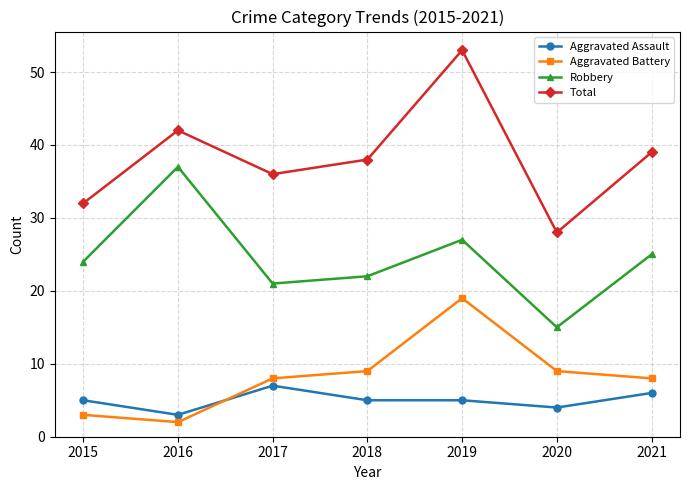

Reading right to left, list all the values displayed in this chart.

Aggravated Assault: 6	4	5	5	7	3	5
Aggravated Battery: 8	9	19	9	8	2	3
Robbery: 25	15	27	22	21	37	24
Total: 39	28	53	38	36	42	32